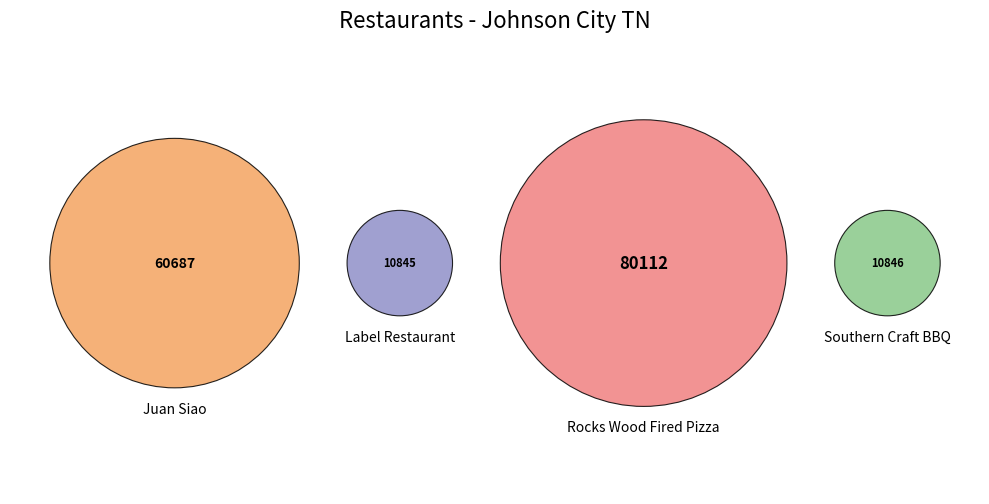

The Southern Craft BBQ slice represents 21% of the pie. True or false?

False